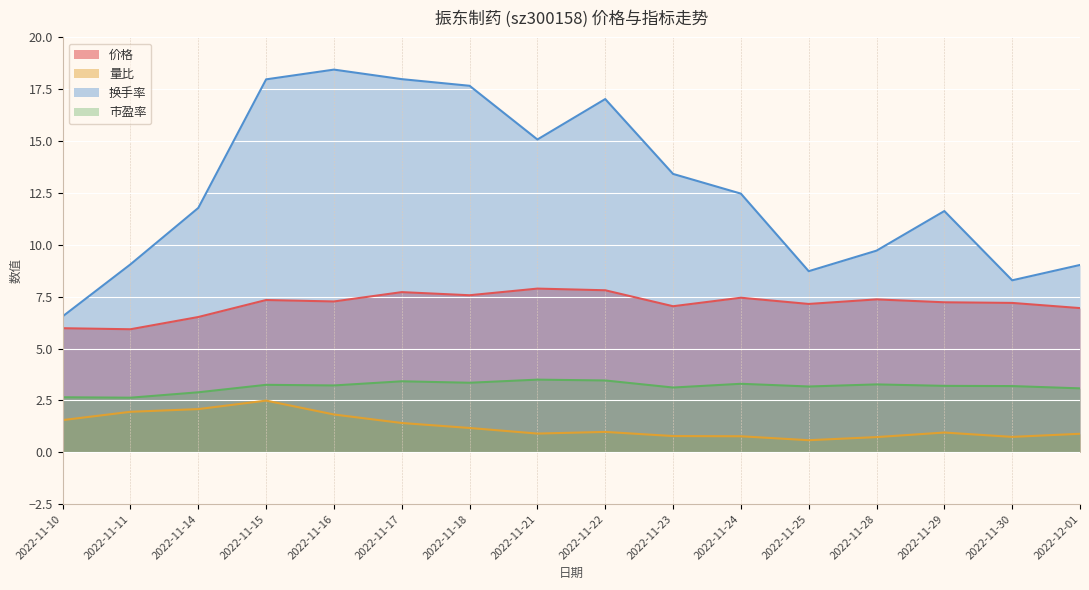

Which series has the largest range (max minus min)?

换手率